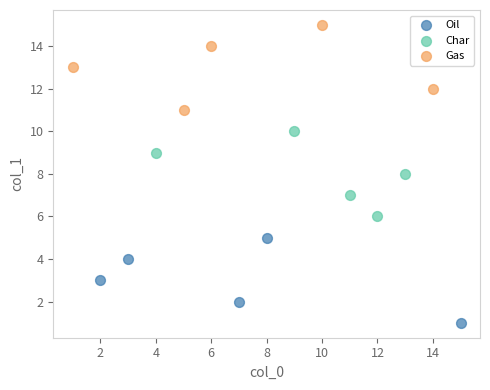

Which series contains the highest Y value?

Gas